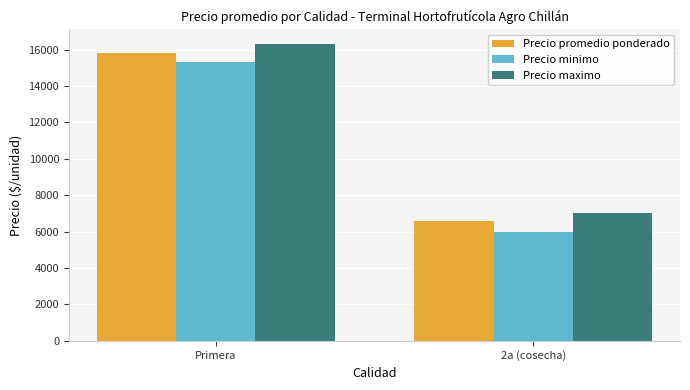

At which category does the chart reach its minimum across all series?

2a (cosecha)